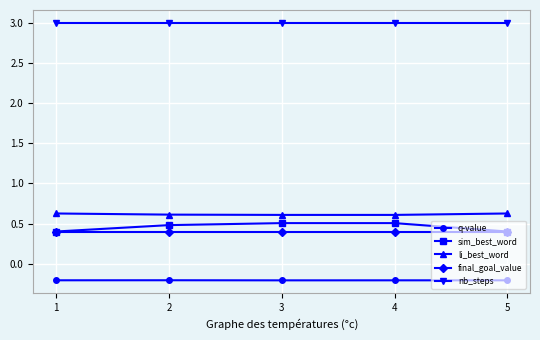

Reading left to right, transcribe all the data shown in this chart.

q-value: -0.2	-0.2	-0.2	-0.2	-0.2
sim_best_word: 0.4	0.5	0.5	0.5	0.4
li_best_word: 0.6	0.6	0.6	0.6	0.6
final_goal_value: 0.4	0.4	0.4	0.4	0.4
nb_steps: 3.0	3.0	3.0	3.0	3.0